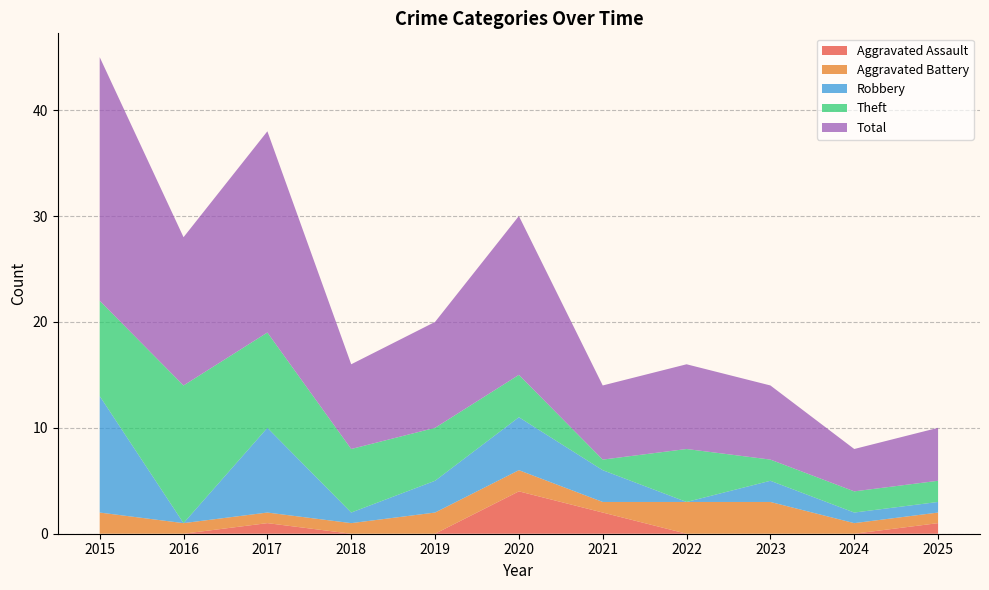

Reading left to right, transcribe all the data shown in this chart.

Aggravated Assault: 0	0	1	0	0	4	2	0	0	0	1
Aggravated Battery: 2	1	1	1	2	2	1	3	3	1	1
Robbery: 11	0	8	1	3	5	3	0	2	1	1
Theft: 9	13	9	6	5	4	1	5	2	2	2
Total: 23	14	19	8	10	15	7	8	7	4	5